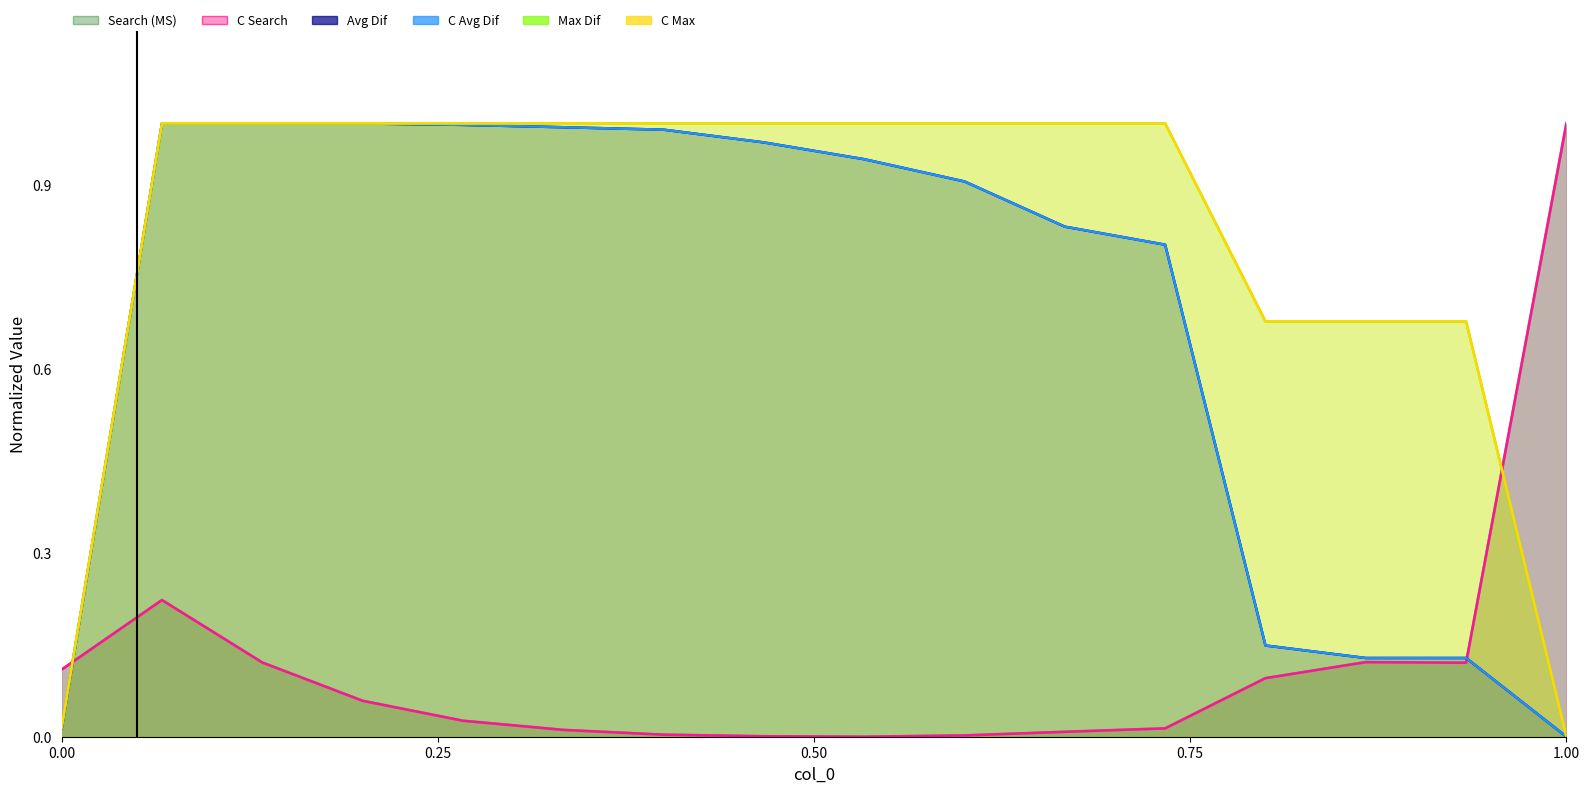

What are all the series names shown in the legend?

Search (MS), C Search, Avg Dif, C Avg Dif, Max Dif, C Max